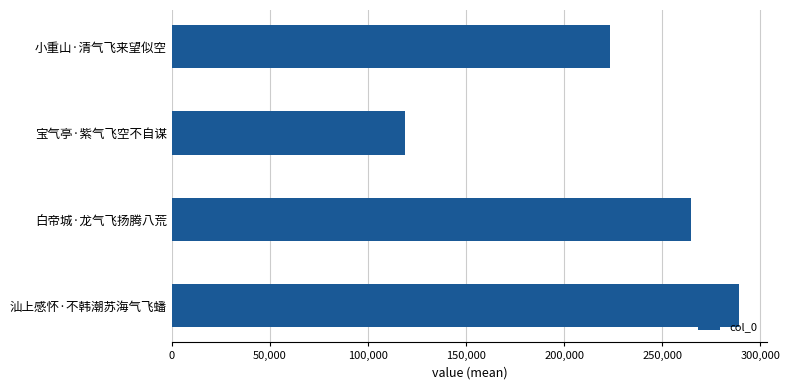

How many data points are less than 264789?

2